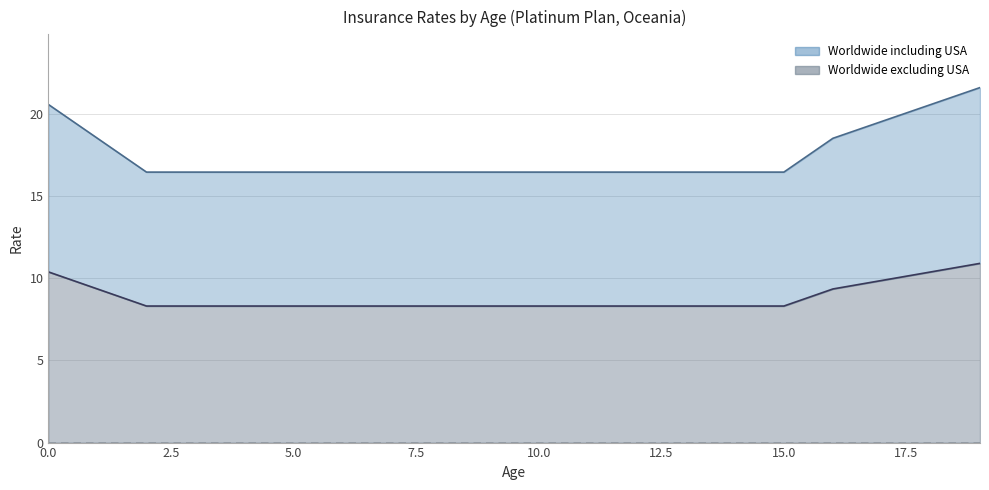

True or false: Worldwide including USA has more than 1 points higher than both neighbors.

False